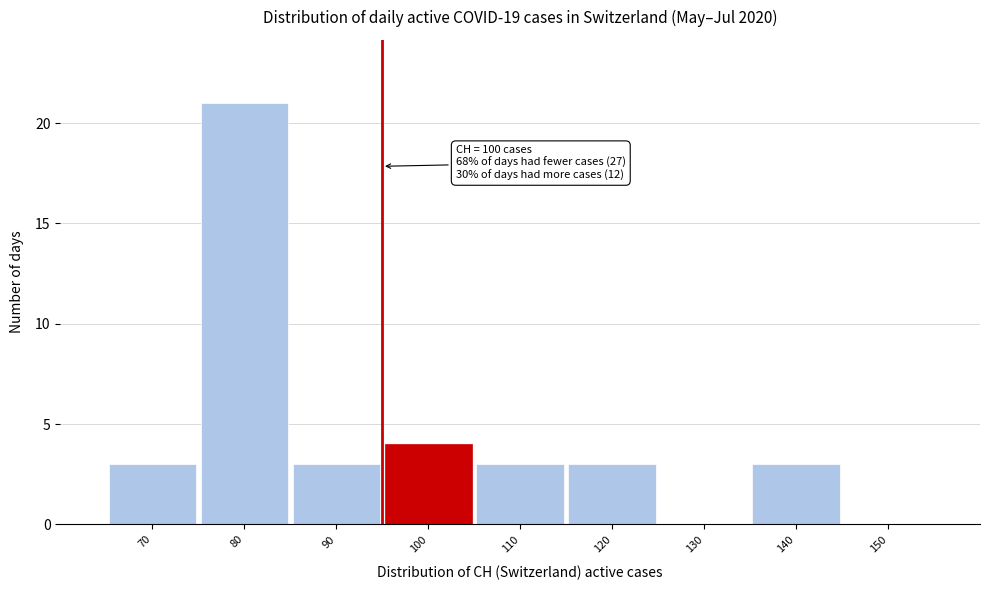

Reading right to left, list all the values displayed in this chart.

150=0	140=3	130=0	120=3	110=3	100=4	90=3	80=21	70=3